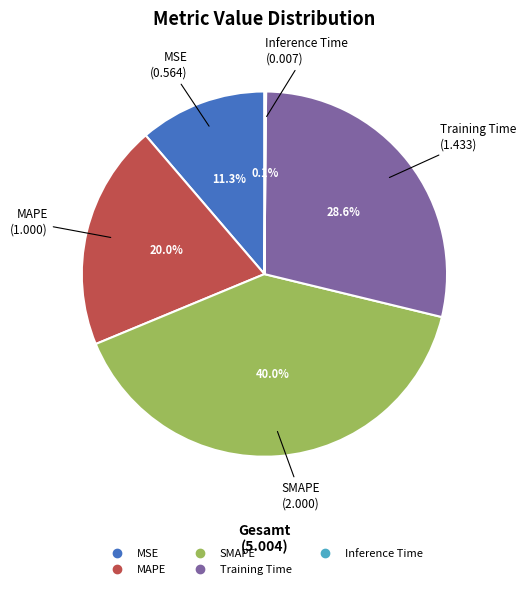

What is the largest slice in the pie chart?

SMAPE